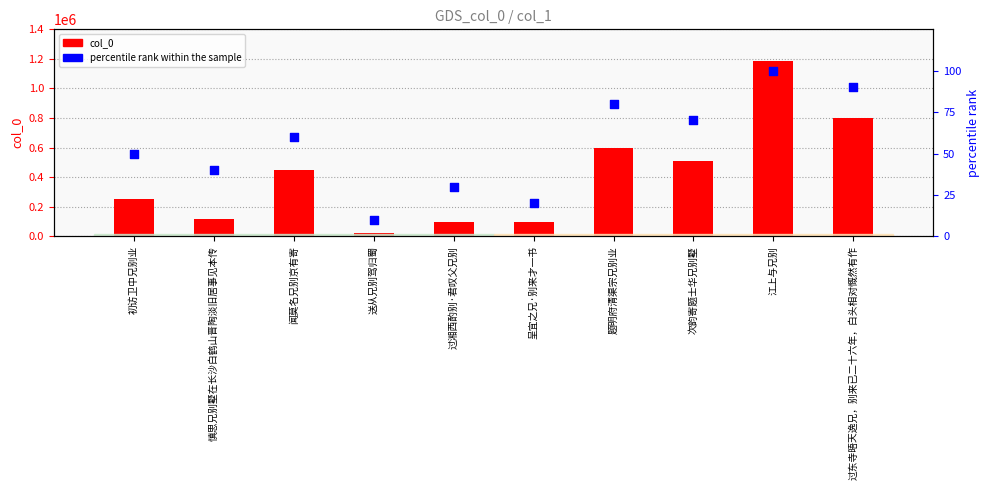

At which category is the sum across all series the highest?

江上与兄别